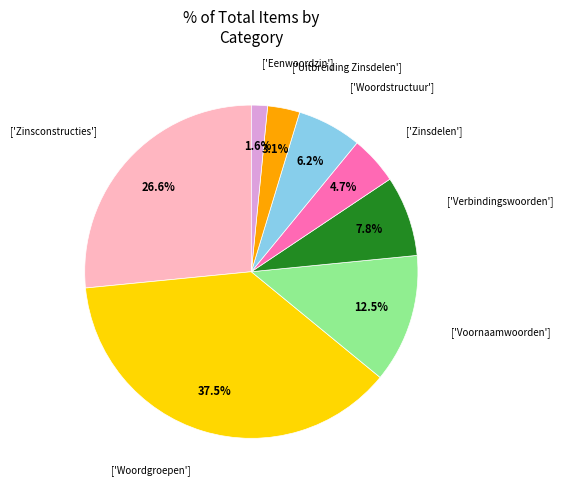

Is there any slice that represents more than half of the pie?

No